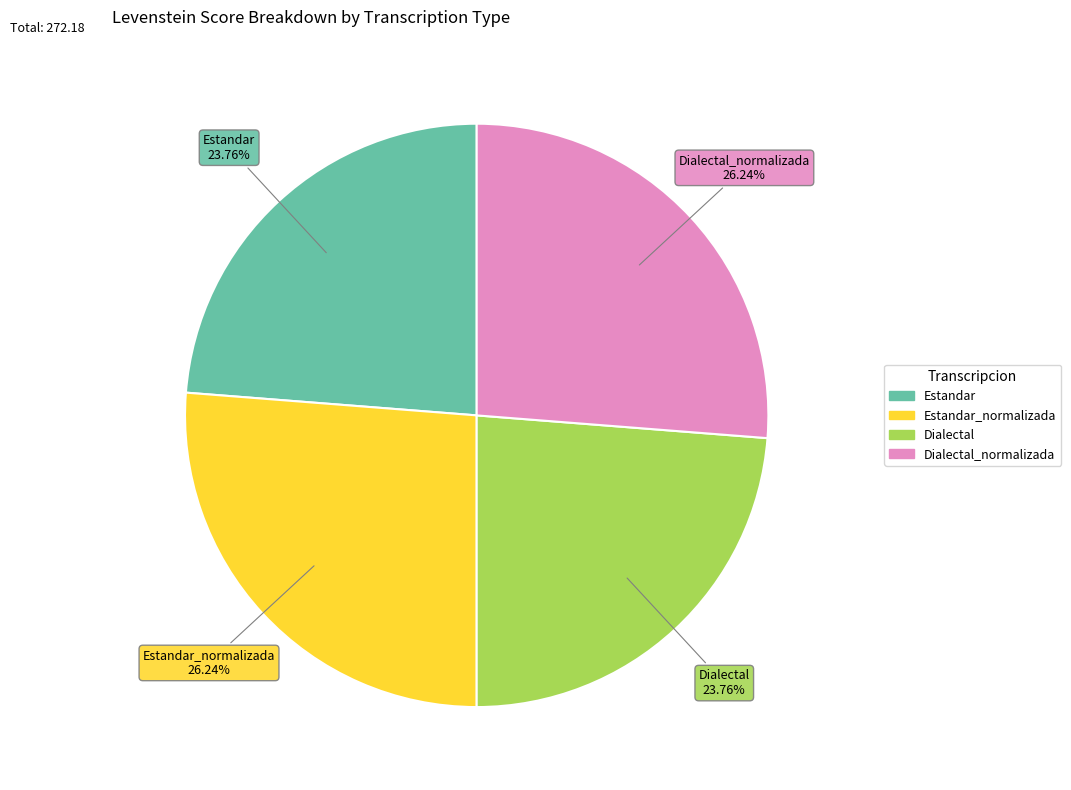

Is there any slice that represents more than half of the pie?

No